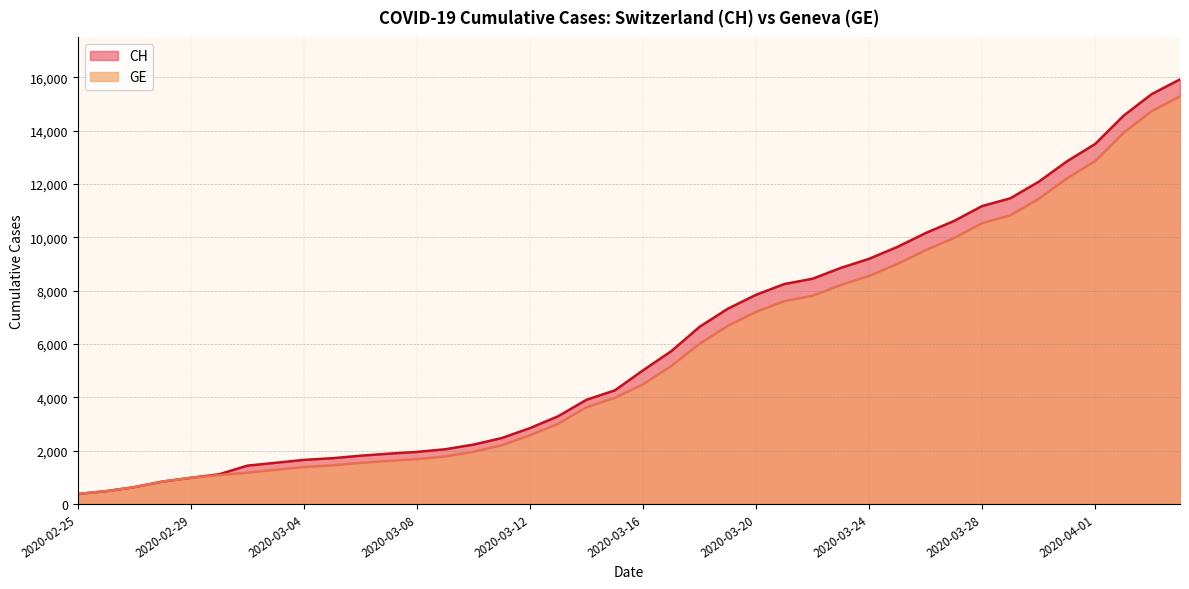

Where does the GE series first go above 4485?

2020-03-17